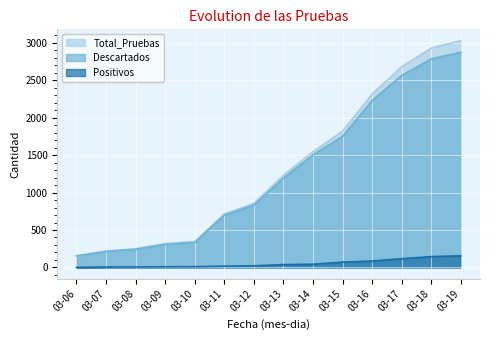

True or false: Descartados has more than 0 points higher than both neighbors.

False